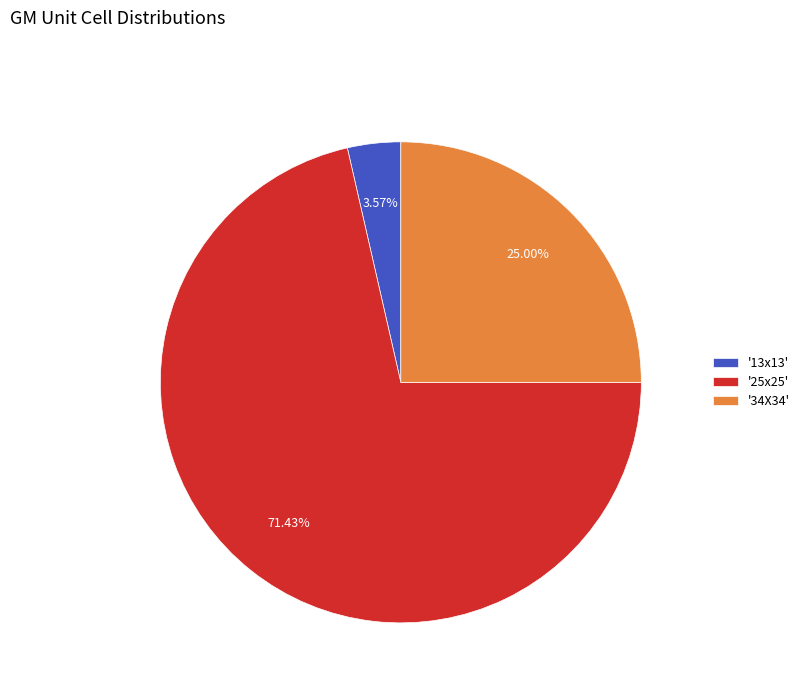

Do '13x13' and '25x25' together represent more than half of the pie?

Yes